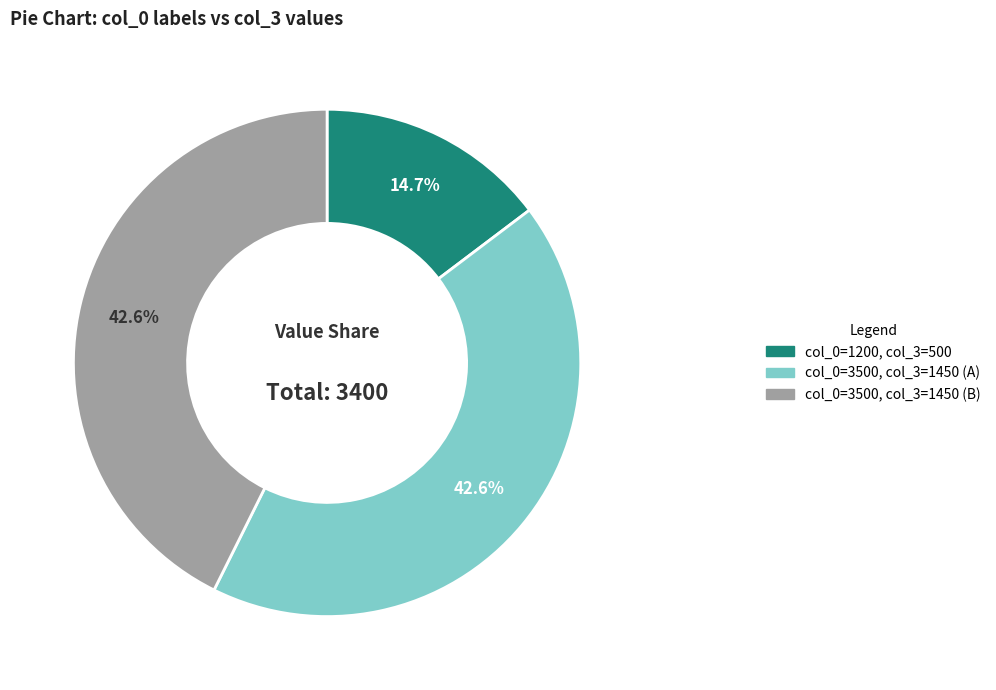

Does any single category account for the majority?

No